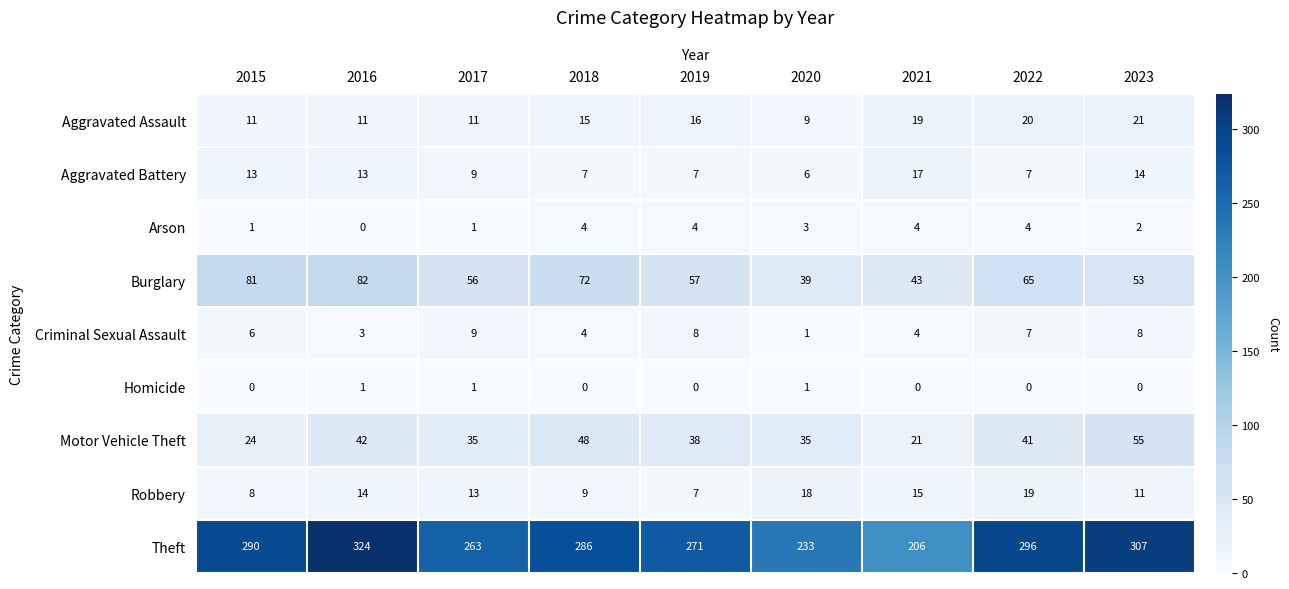

Is it true that Aggravated Battery equals 17 at 2021?

True